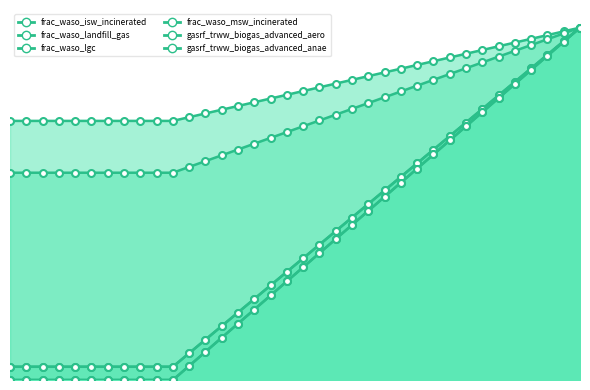

True or false: frac_waso_msw_incinerated and frac_waso_landfill_gas cross at least once.

False